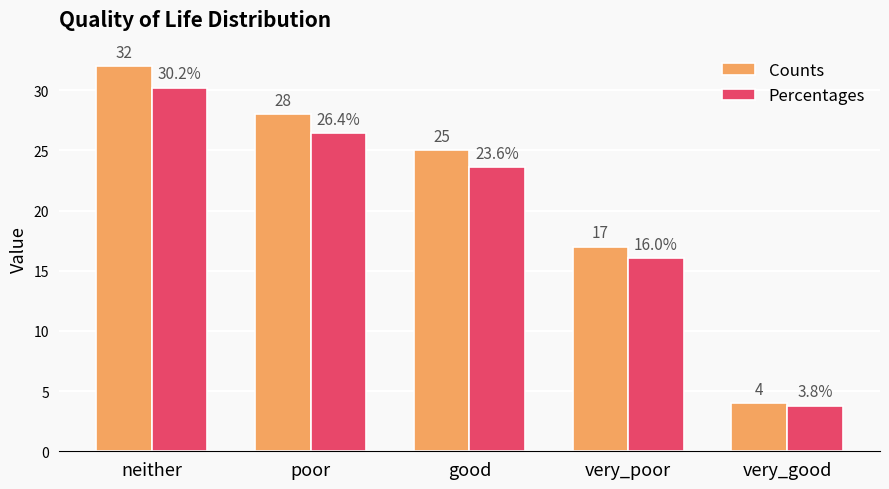

At how many categories does at least one series exceed 22?

3